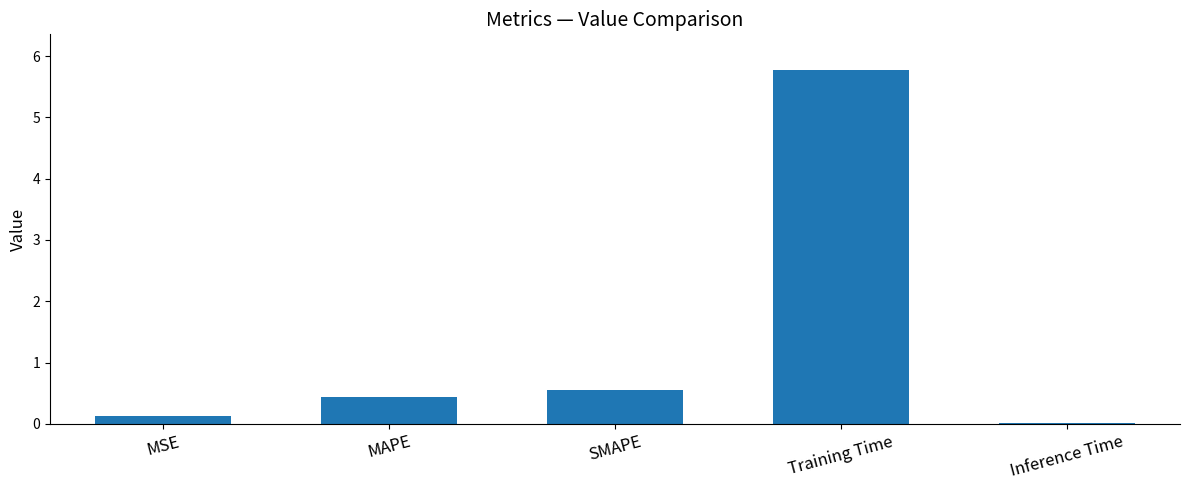

Which category has the highest value across all series?

Training Time